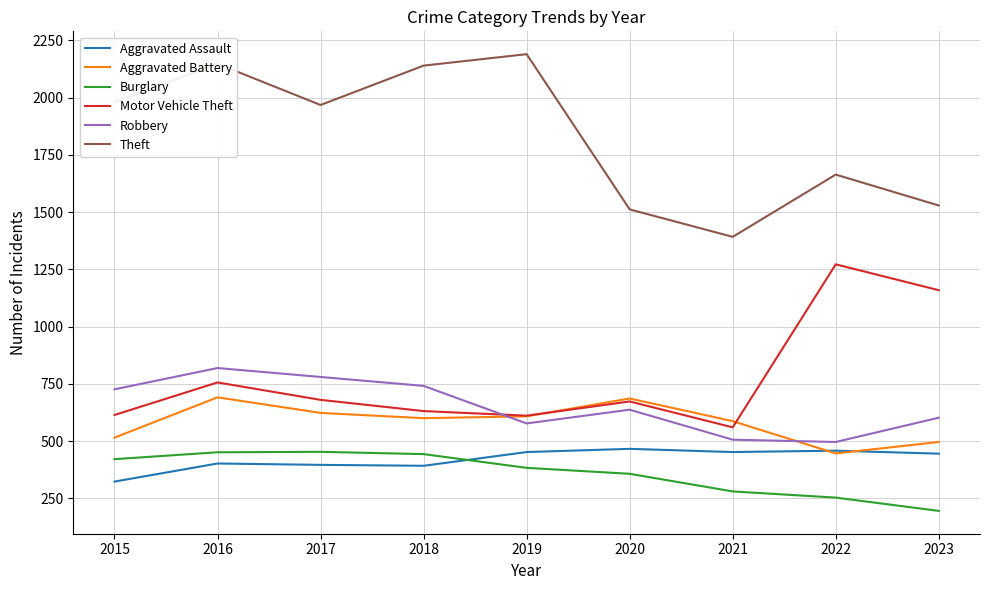

What is the difference between the highest and lowest values at 2019?

1807